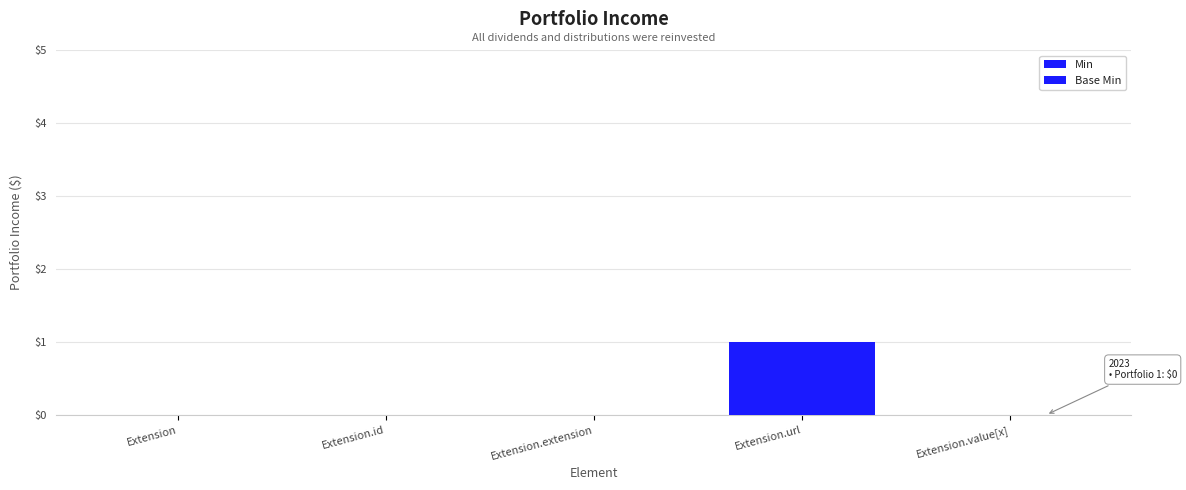

Which series changed the most between Extension.id and Extension.value[x]?

Min